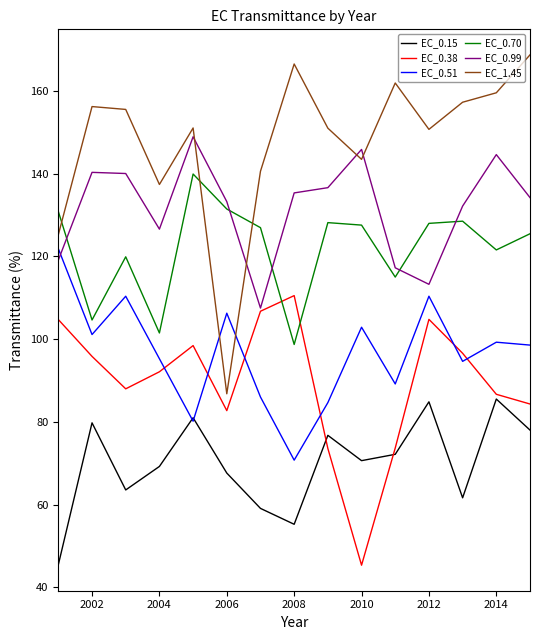

What are all the series names shown in the legend?

EC_0.15, EC_0.38, EC_0.51, EC_0.70, EC_0.99, EC_1.45